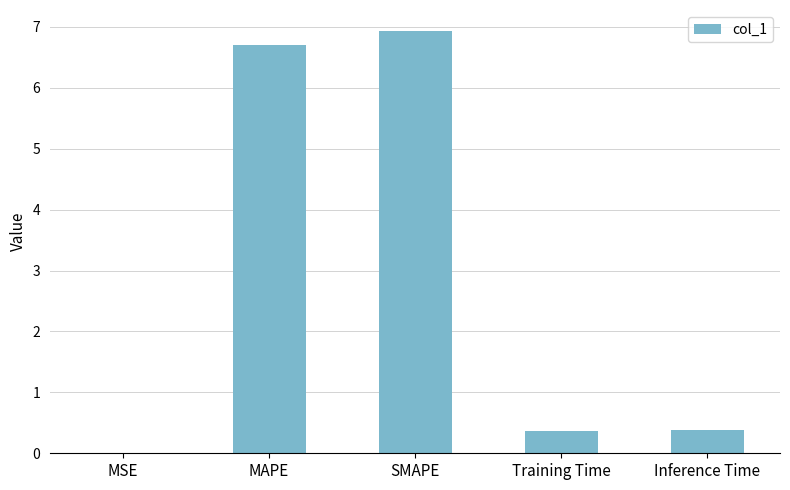

The chart shows a value of 0.4 at Training Time. True or false?

True